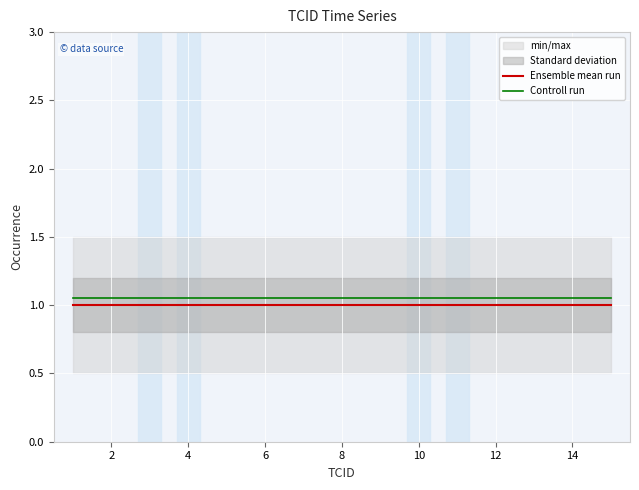

Which series changed the most between 6 and 12?

Ensemble mean run